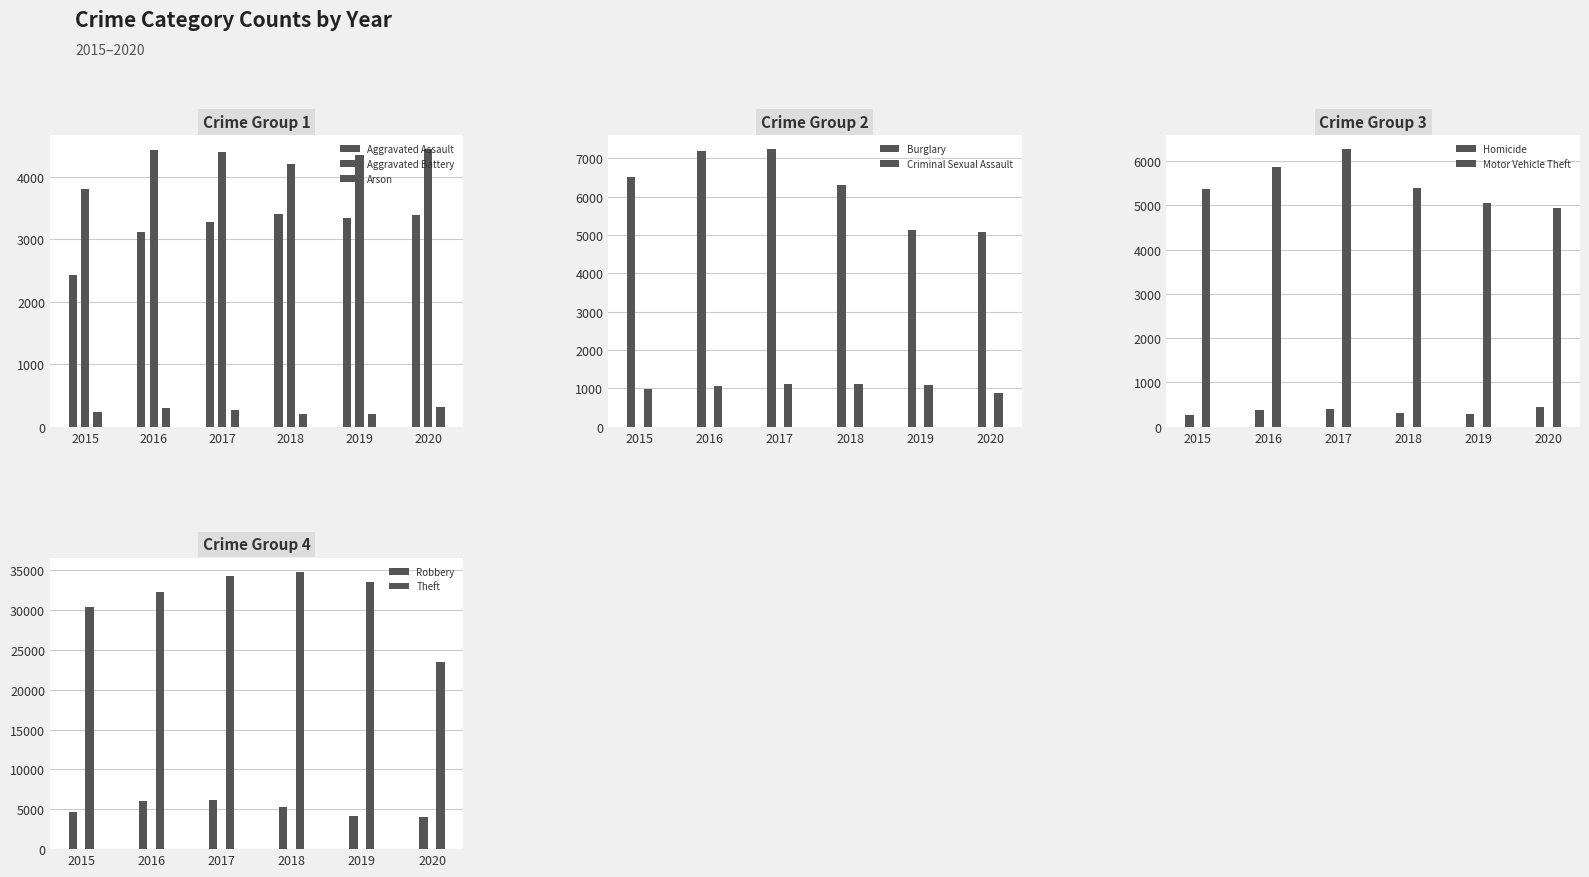

What is the difference between the highest and lowest values at Burglary?

2161